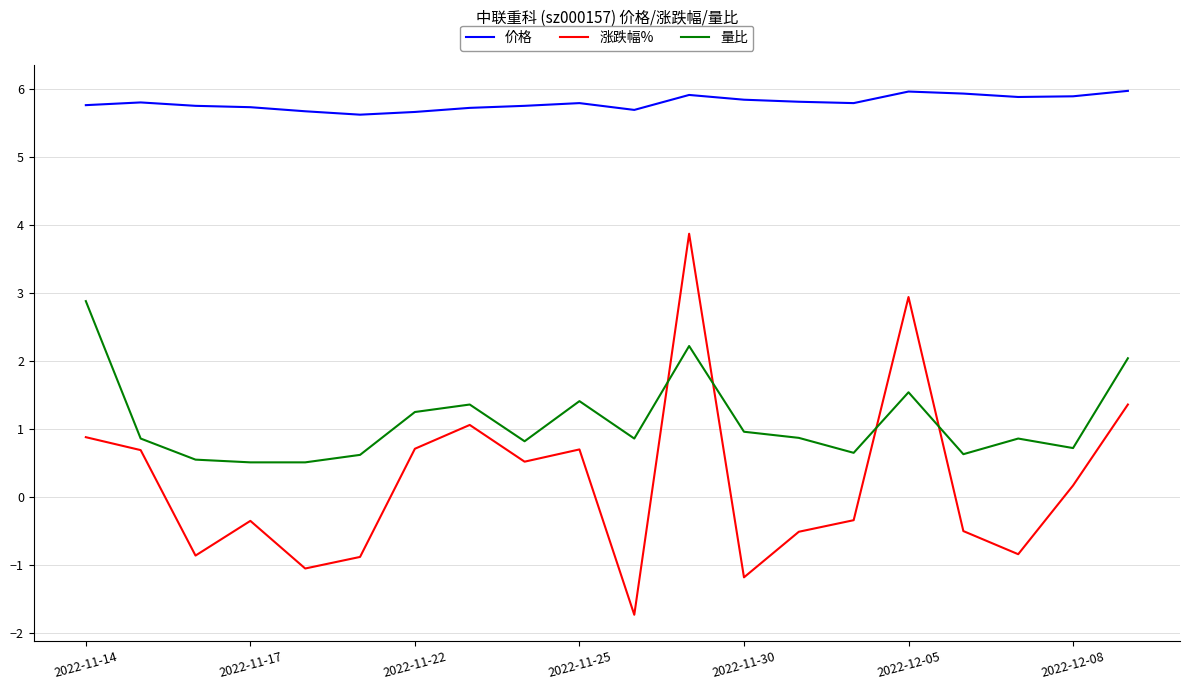

What is the highest value of the 量比 series?

2.9